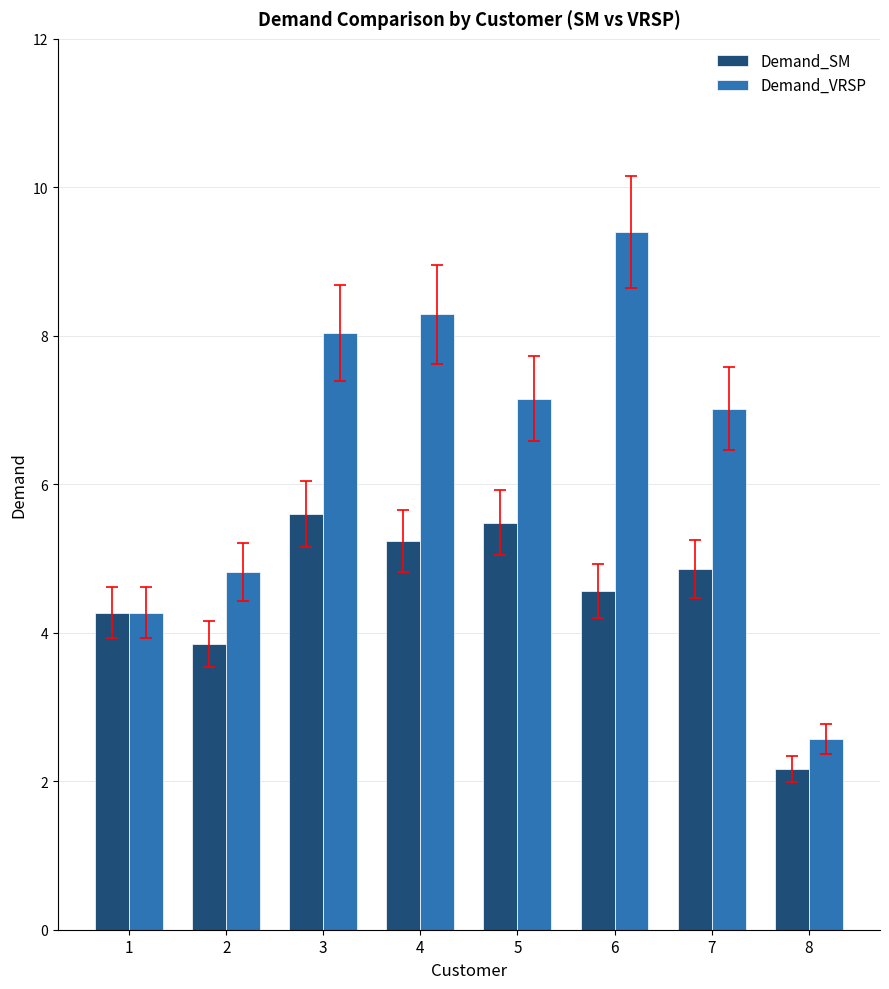

Where does the Demand_SM series first go above 4?

1